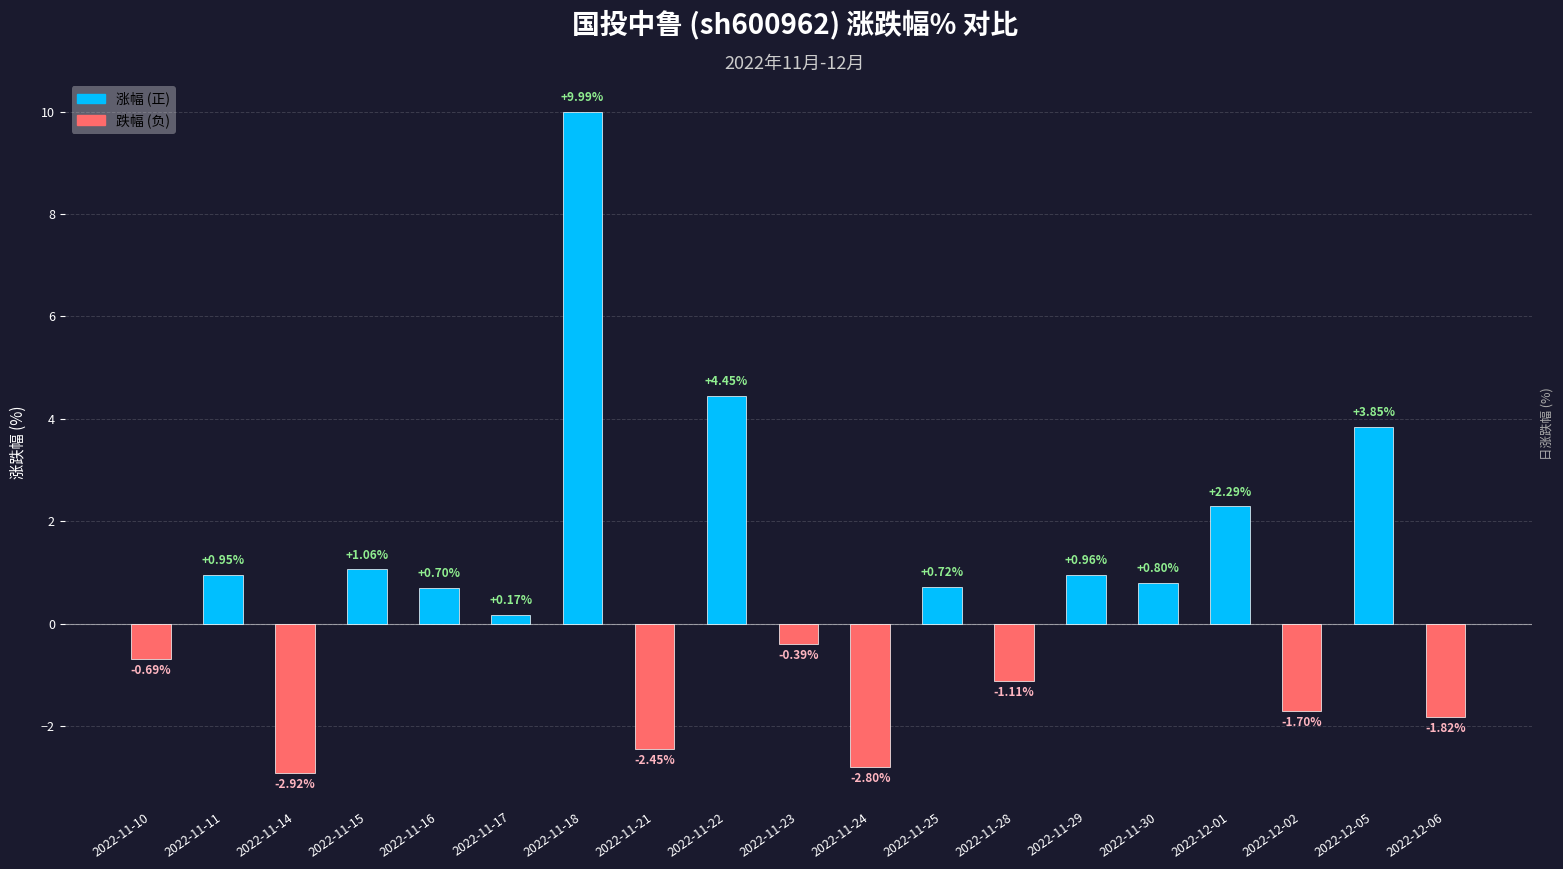

How many bars are there in total?

19